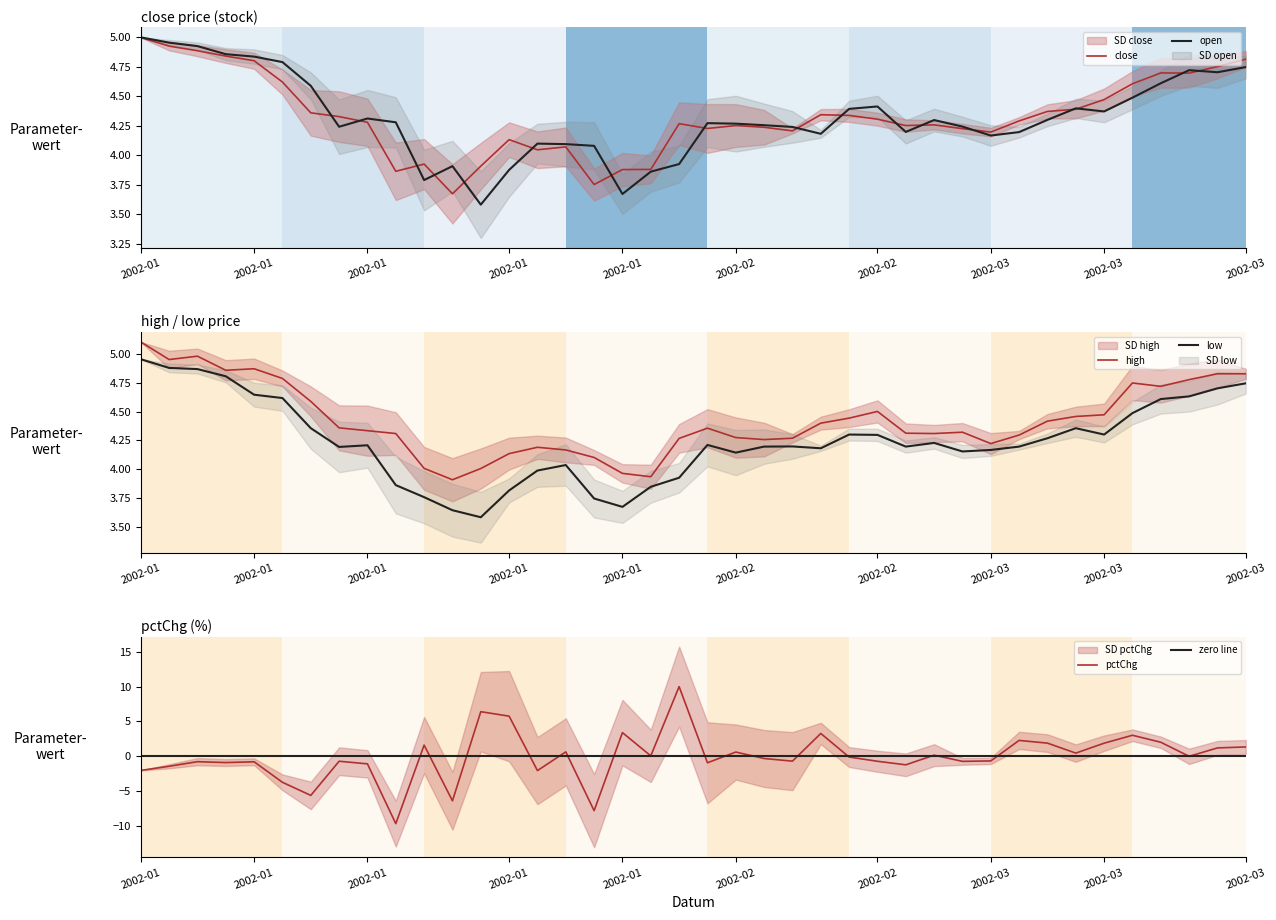

What are all the series names shown in the legend?

close, open, high, low, pctChg